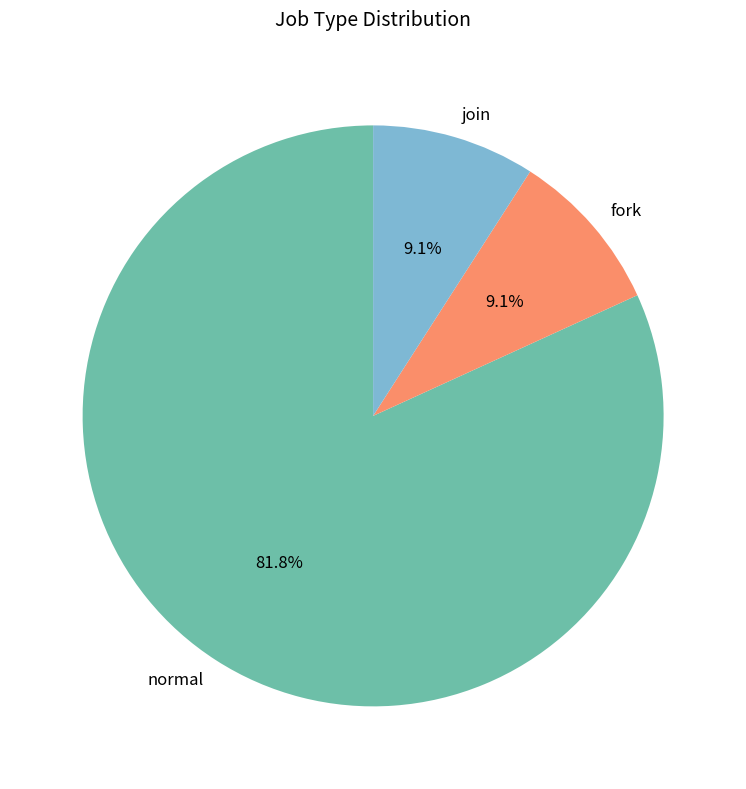

The join slice represents 19% of the pie. True or false?

False